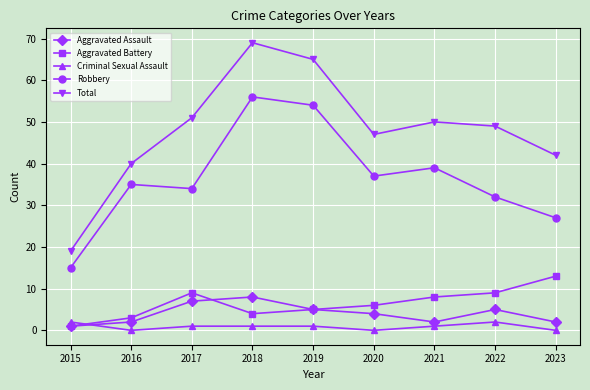

List the series in order of their peak value, highest first.

Total, Robbery, Aggravated Battery, Aggravated Assault, Criminal Sexual Assault